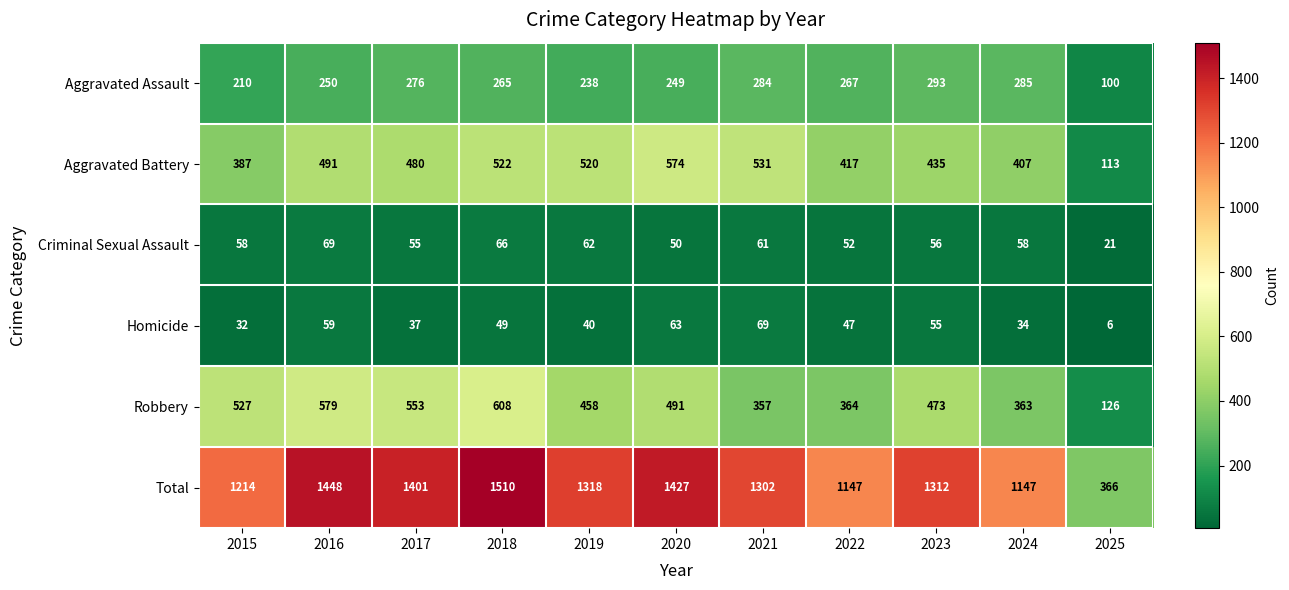

Count the number of data series in this chart.

6